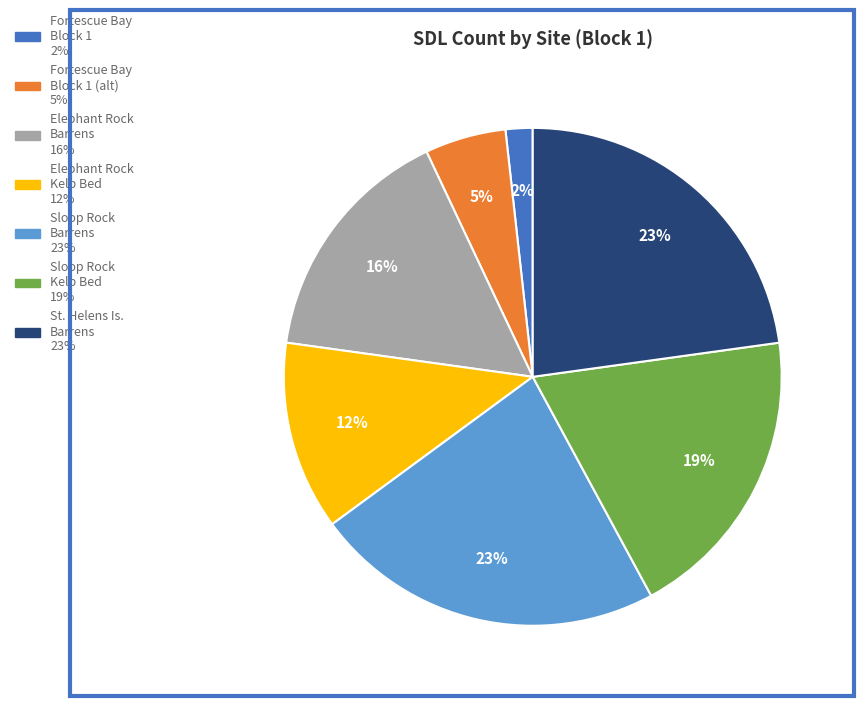

To the nearest percent, what is the average slice percentage?

14%